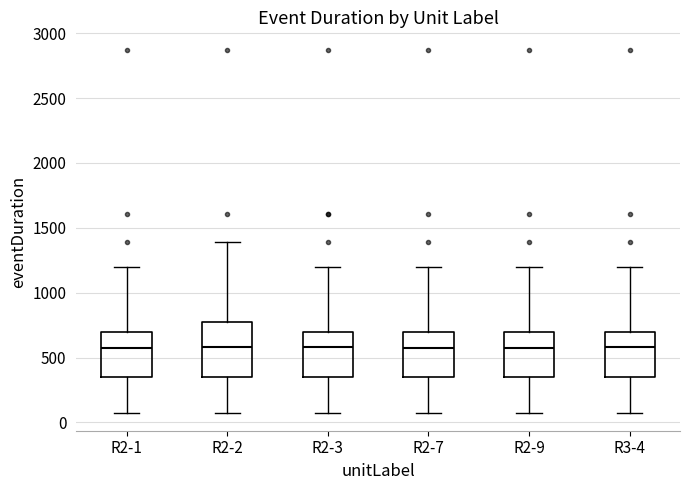

Reading left to right, read every box against the y-axis: the position of its median line, the range the box covers, and the ends of its whiskers. The values are not printed on the chart, so give them approximately, as read against the axis.

R2-1: median 550, box 350 to 700, whiskers 100 to 1200
R2-2: median 600, box 350 to 750, whiskers 100 to 1400
R2-3: median 600, box 350 to 700, whiskers 100 to 1200
R2-7: median 550, box 350 to 700, whiskers 100 to 1200
R2-9: median 550, box 350 to 700, whiskers 100 to 1200
R3-4: median 600, box 350 to 700, whiskers 100 to 1200